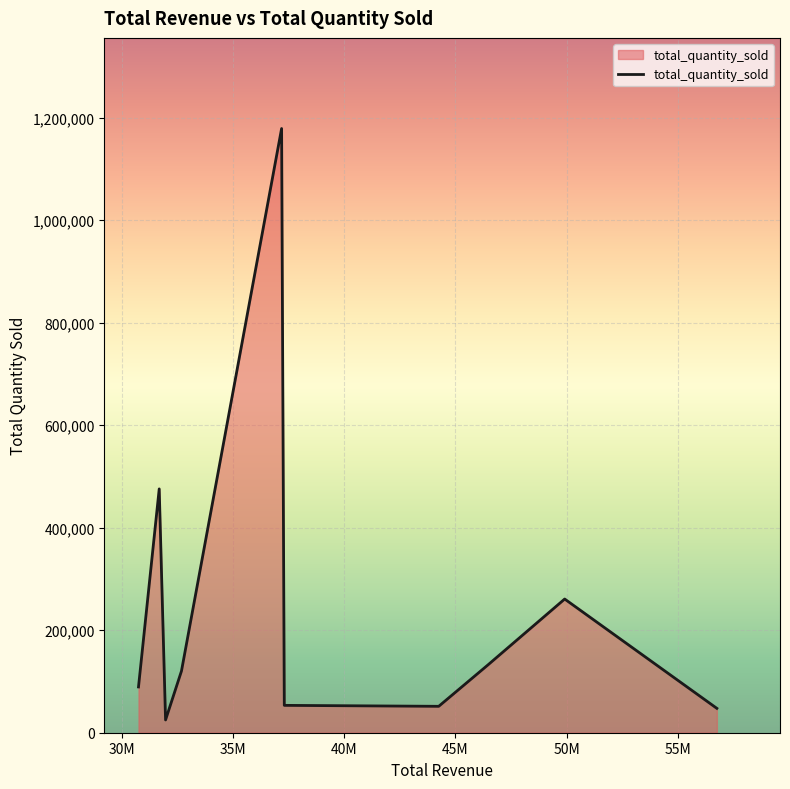

What is the difference between the maximum and minimum values?

1153731